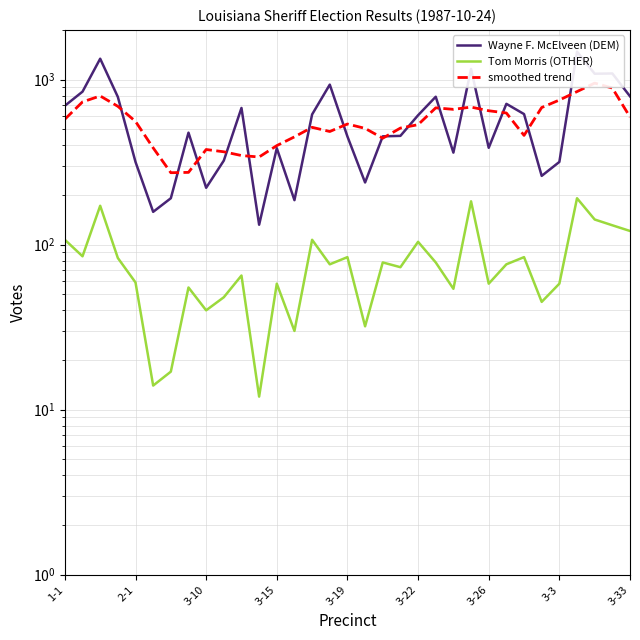

Between 17 and 20, which series saw the biggest shift?

Wayne F. McElveen (DEM)